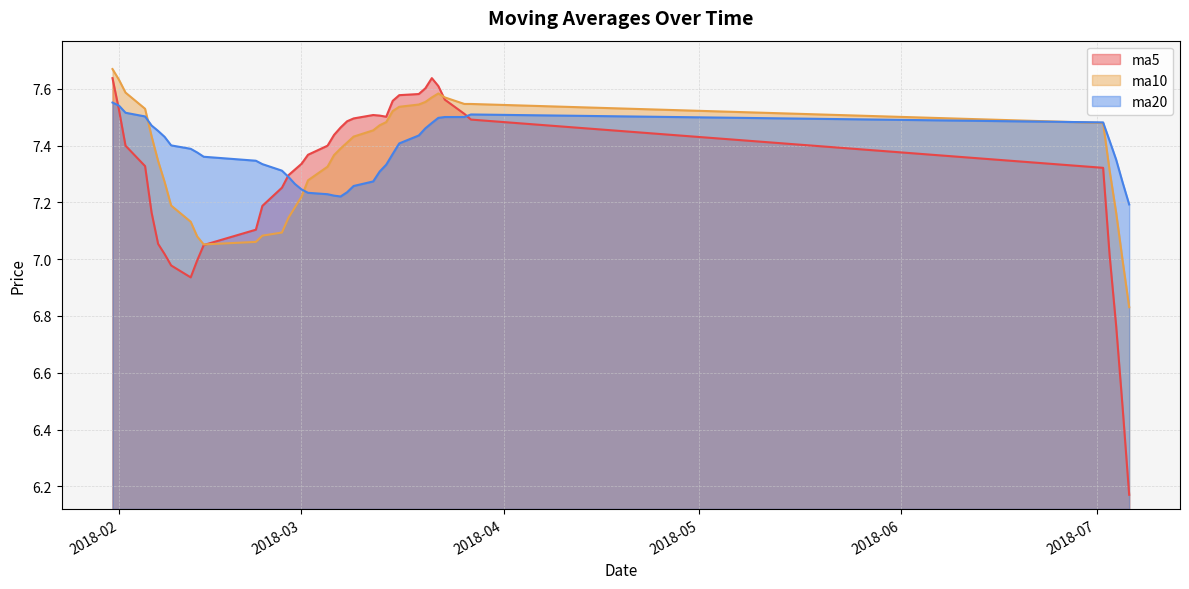

At which label does ma20 reach its minimum?

2018-07-06